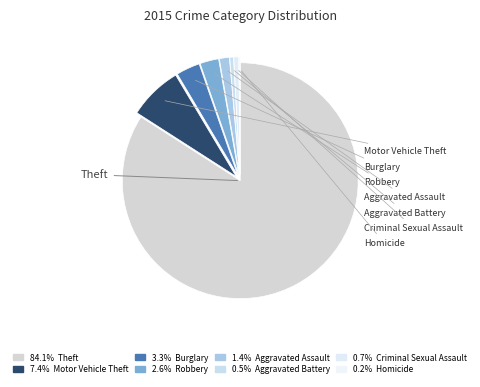

Rank the categories by value from highest to lowest.

Theft, Motor Vehicle Theft, Burglary, Robbery, Aggravated Assault, Criminal Sexual Assault, Aggravated Battery, Homicide